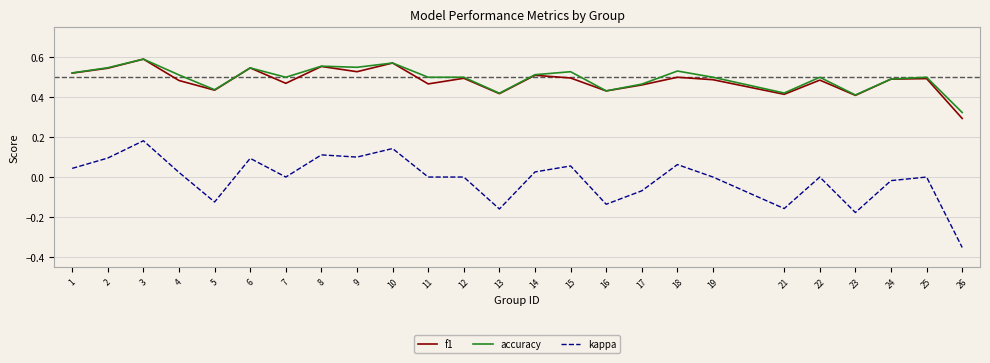

Which series has the largest total across all categories?

accuracy